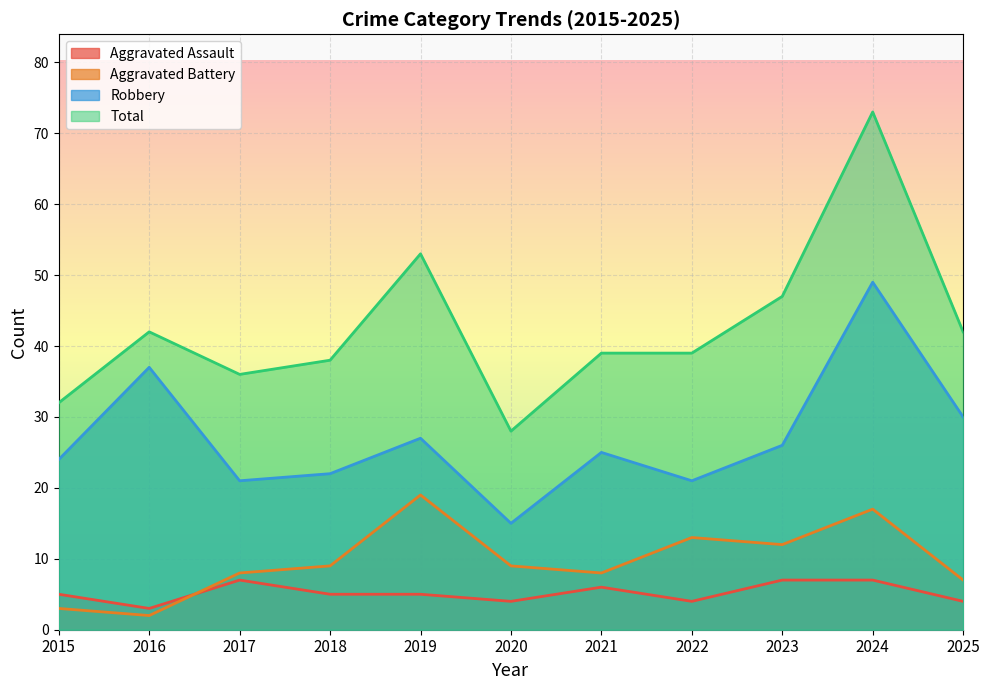

What is the average value of the Total series?

43